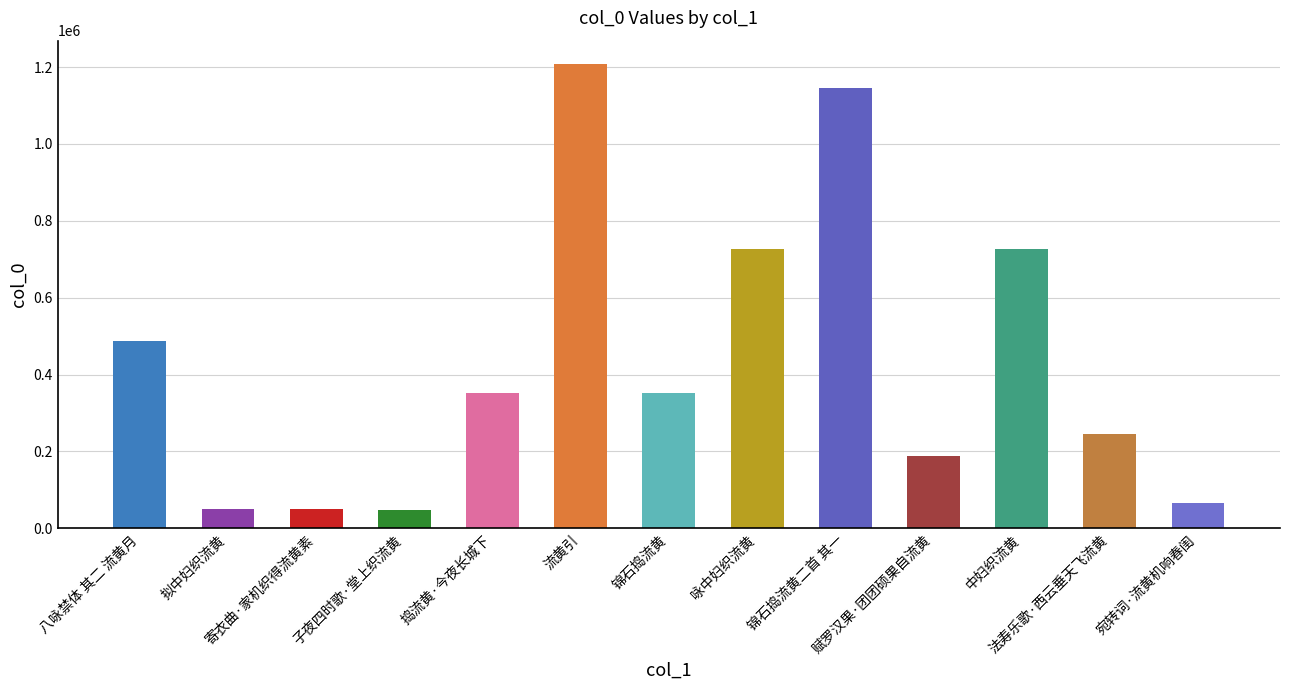

True or false: the data shows 566712 at 锦石捣流黄.

False